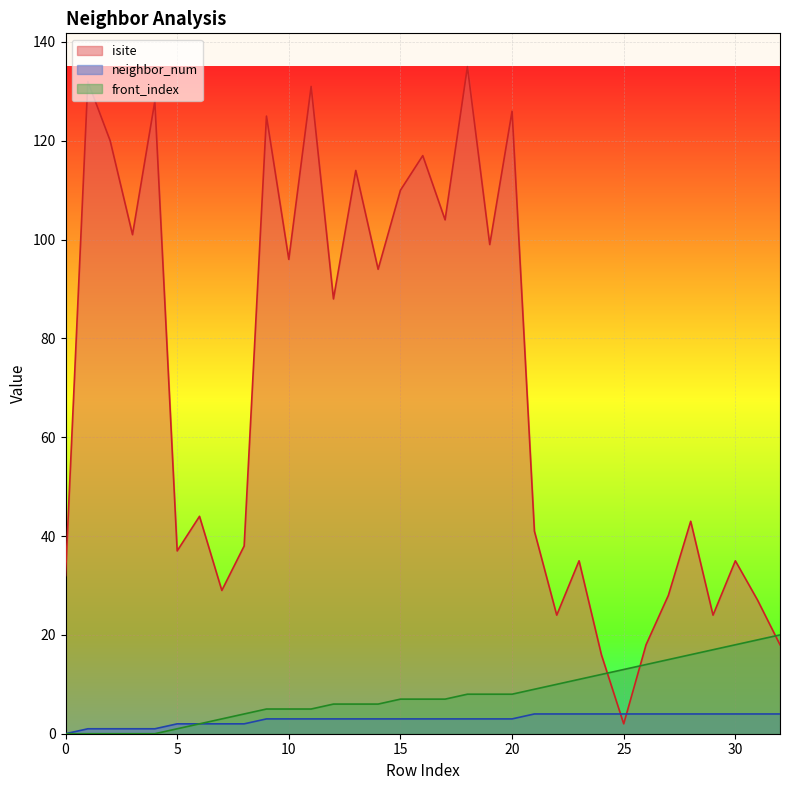

In isite, how many points are lower than both neighbors (excluding endpoints)?

11